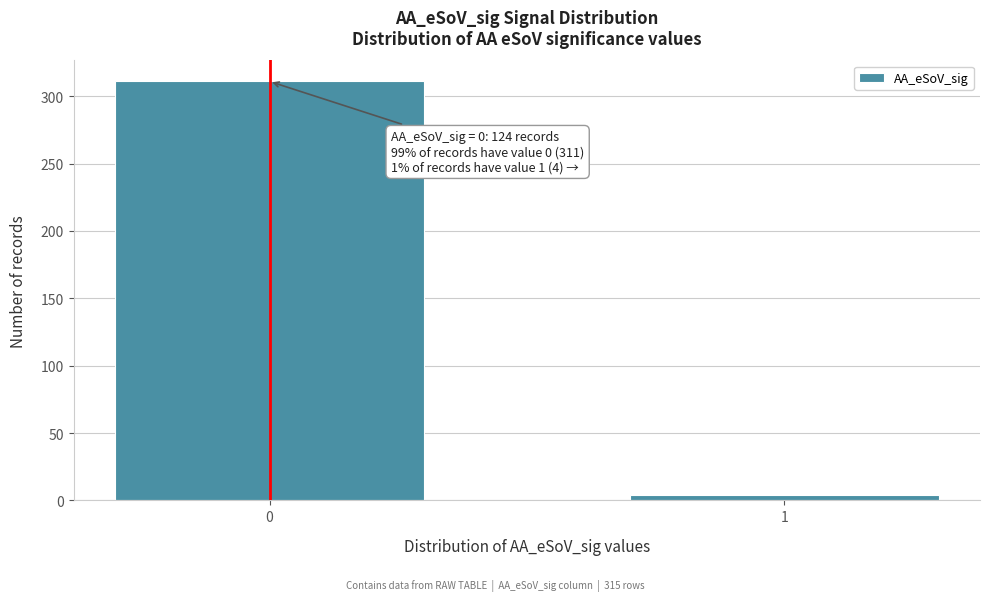

Reading left to right, list all the values displayed in this chart.

0=311	1=4